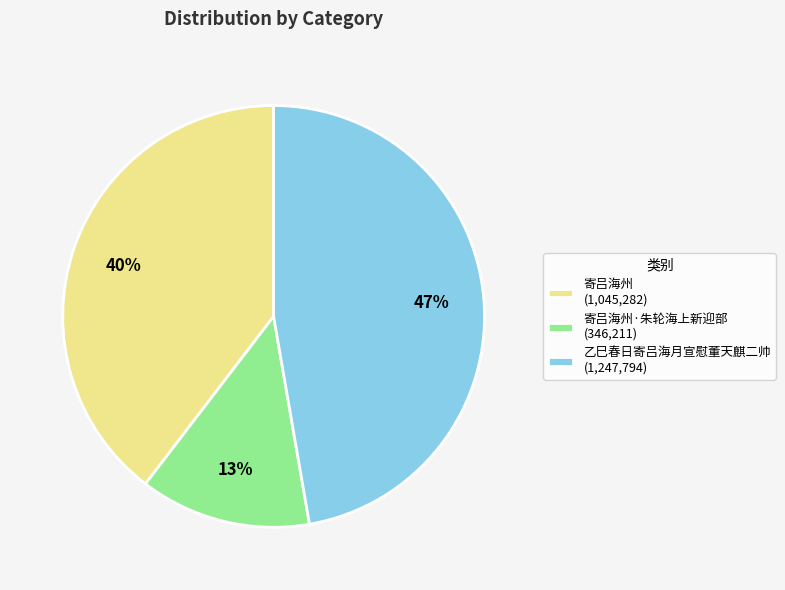

Combined, do 寄吕海州 (1,045,282) and 寄吕海州·朱轮海上新迎部 (346,211) account for over 50%?

Yes